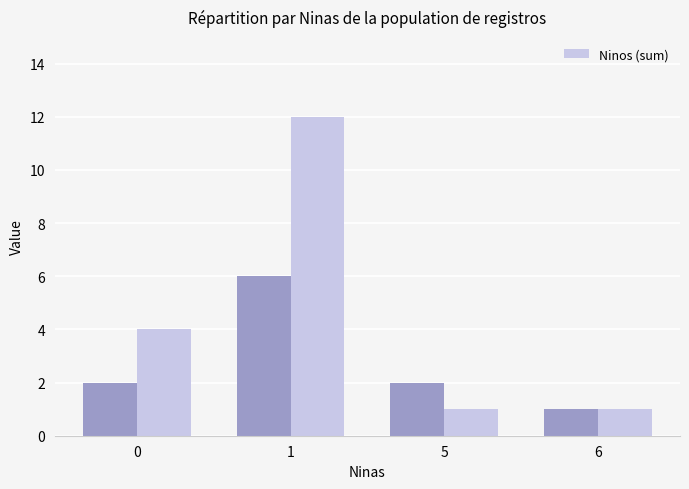

Reading left to right, list all the values displayed in this chart.

0=4	1=12	5=1	6=1